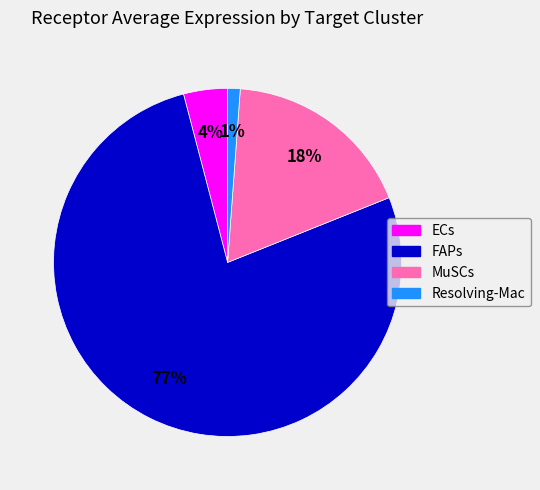

Rank the categories by value from lowest to highest.

Resolving-Mac, ECs, MuSCs, FAPs